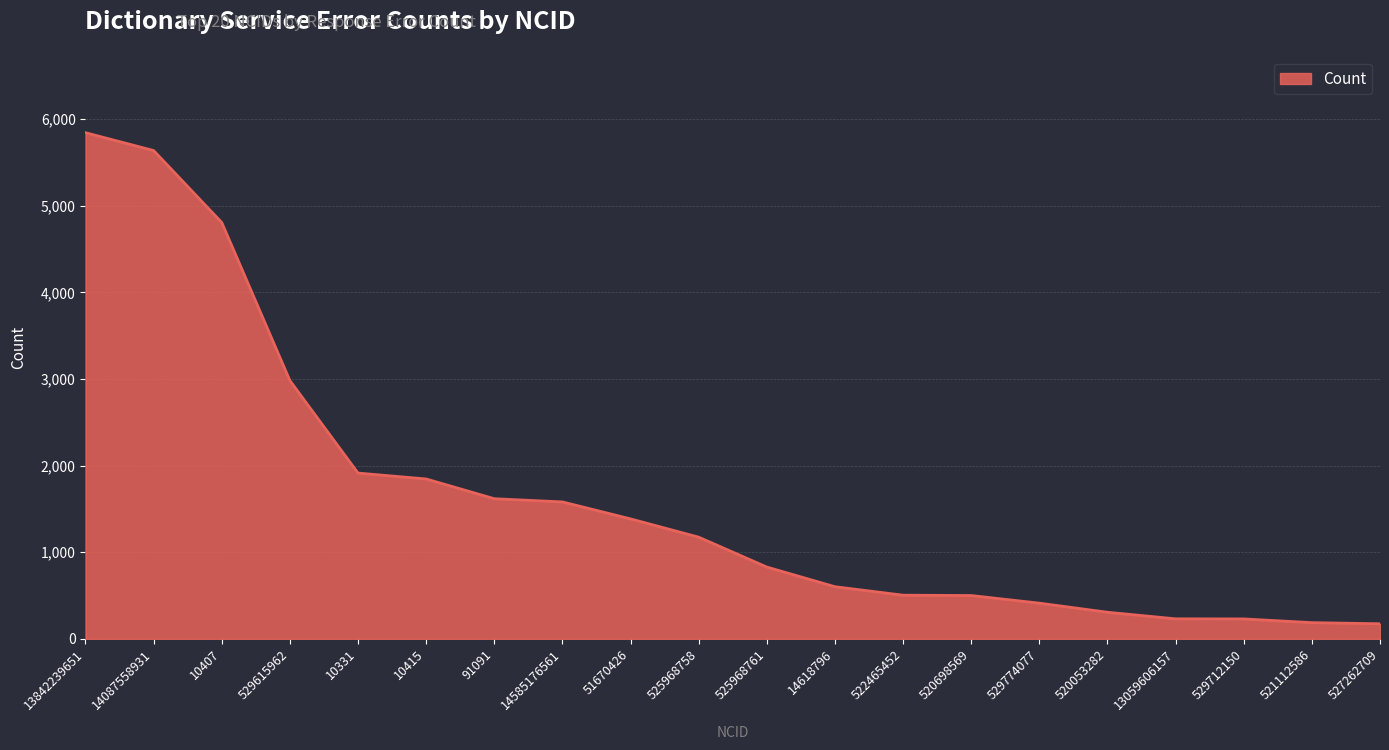

What is the maximum value shown in the chart?

5844